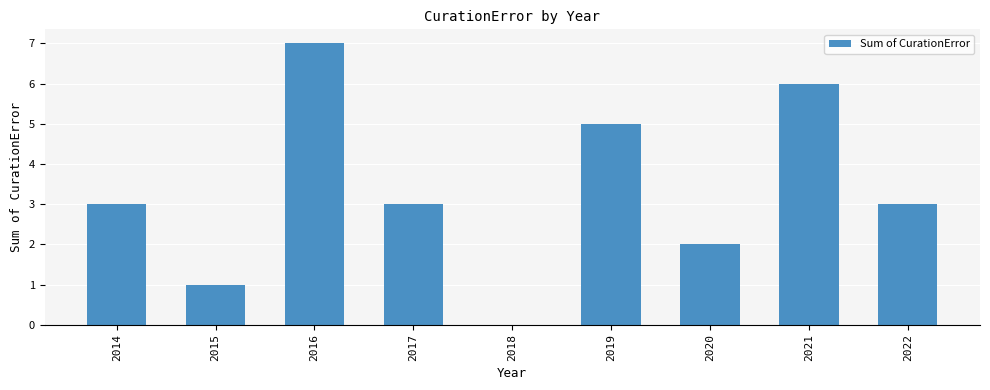

The value at 2016 is 7. True or false?

True